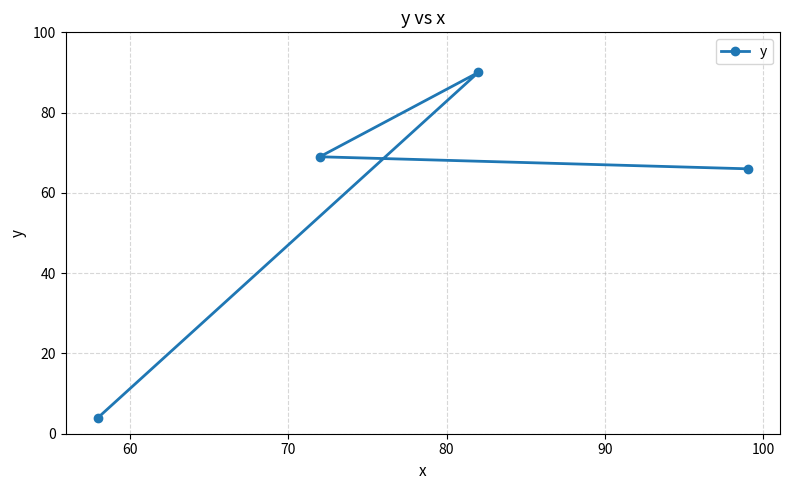

Reading right to left, extract all data points from this chart.

66	90	69	4